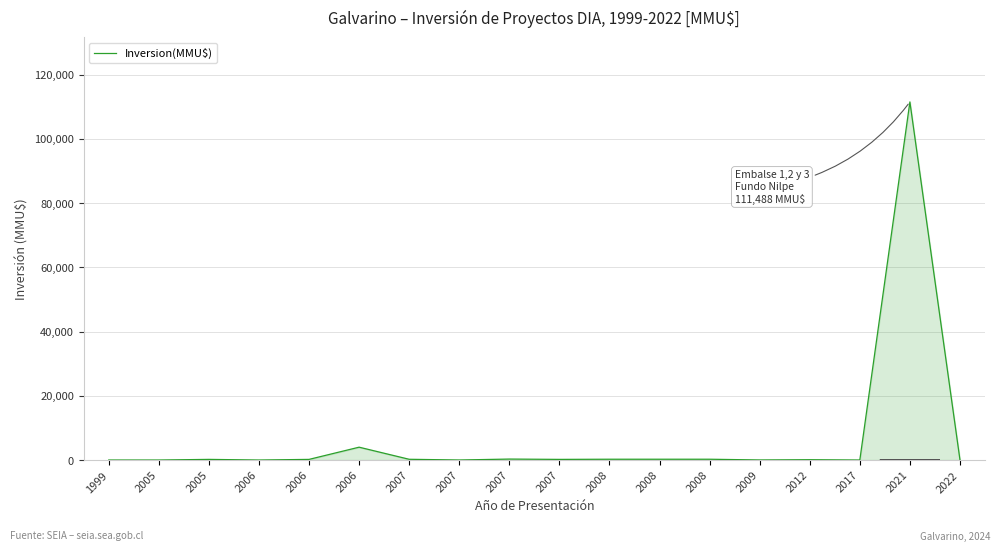

What is the change in value from 2006 to 2007?

-3990